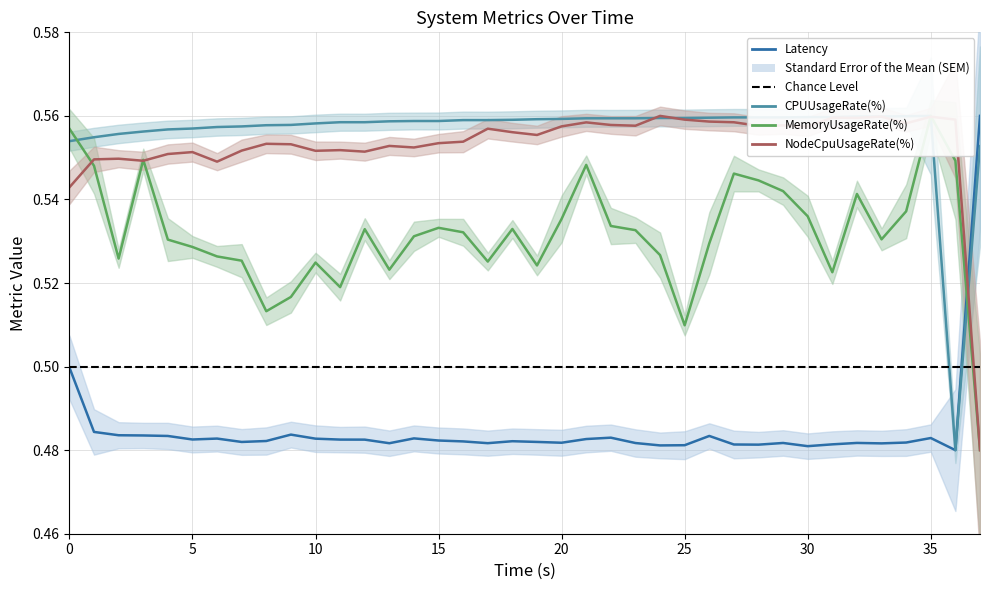

What is the total value across all series at 35?

2.1